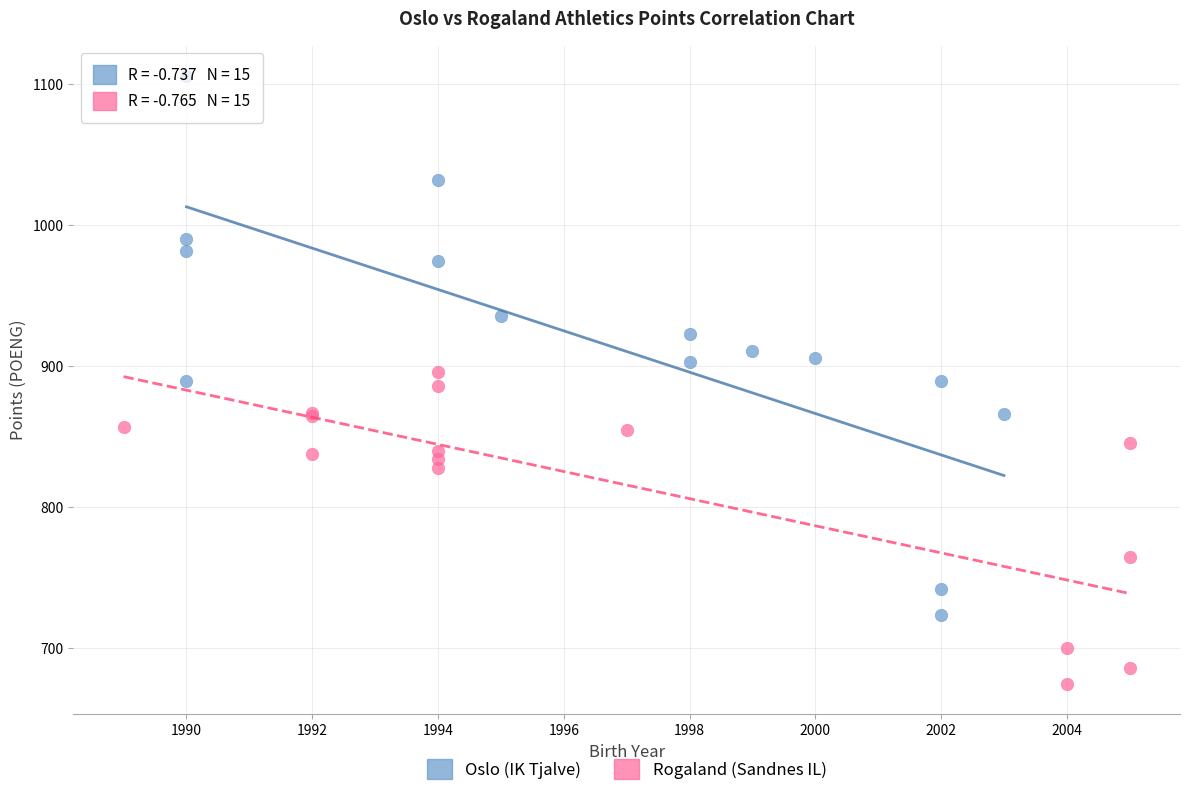

Which series reaches the maximum Y coordinate?

Oslo (IK Tjalve)